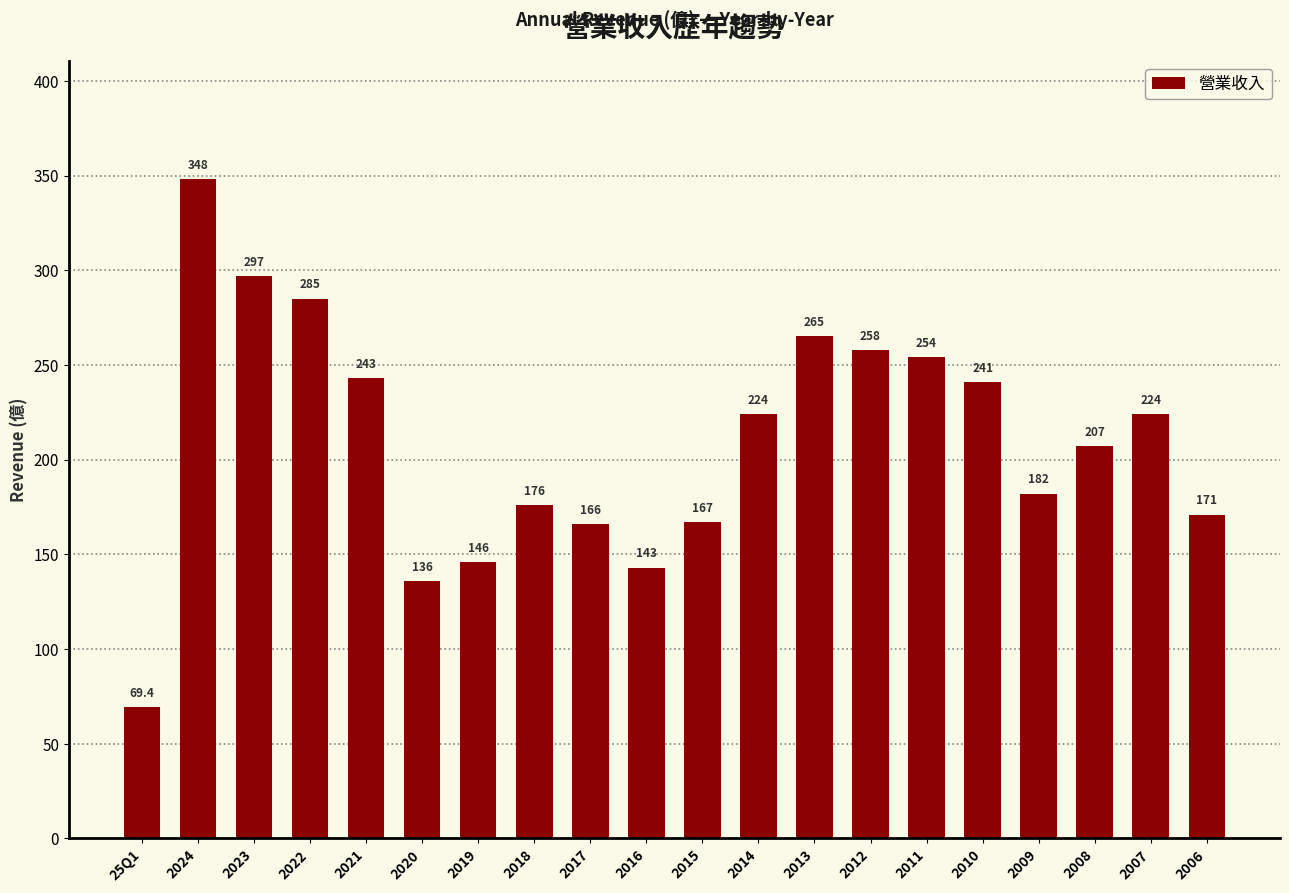

Where is the data nearest to the value 208?

2008